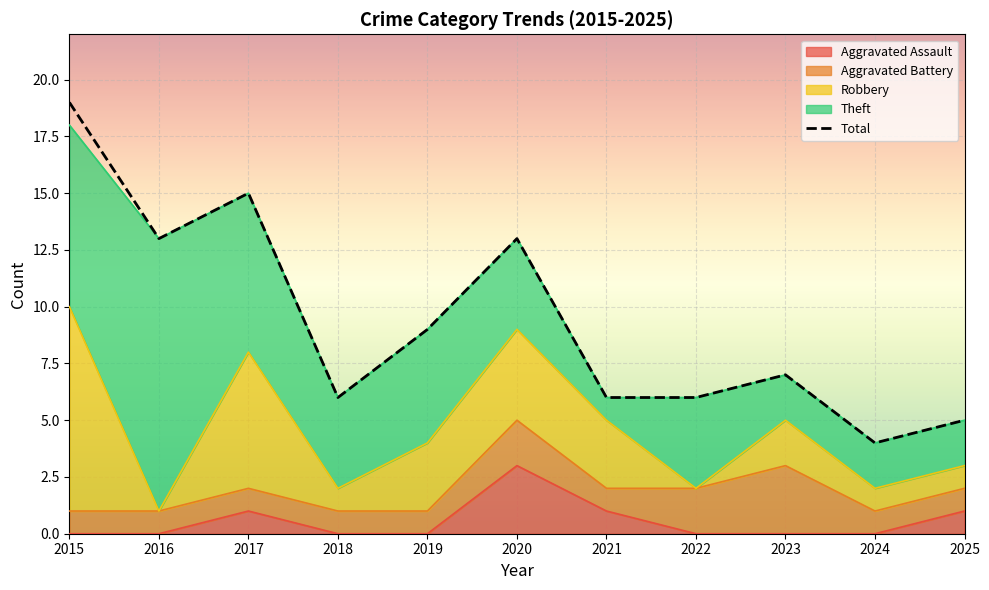

What is the sum of all Total values?

103